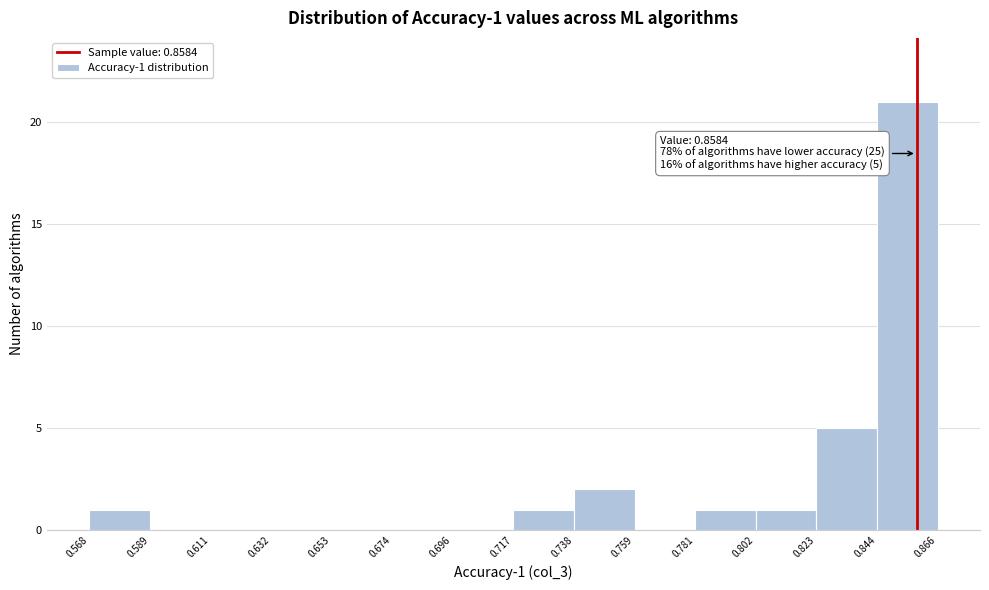

Over which range of the x-axis is the bar tallest?

0.844 to 0.866